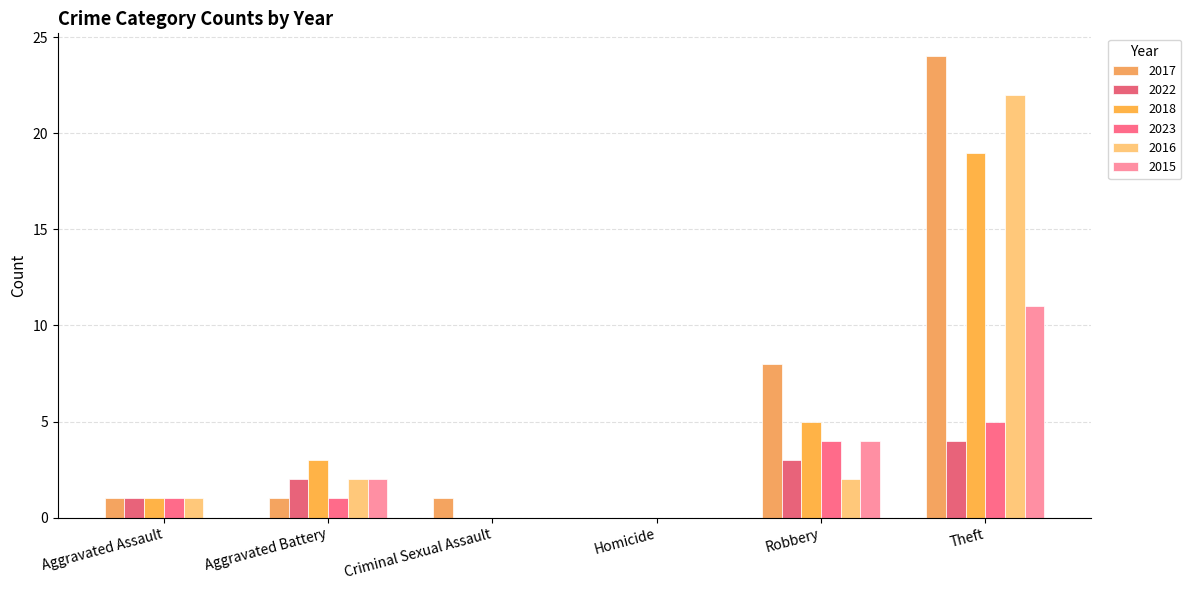

Where is 2017 nearest to the value 12?

Robbery